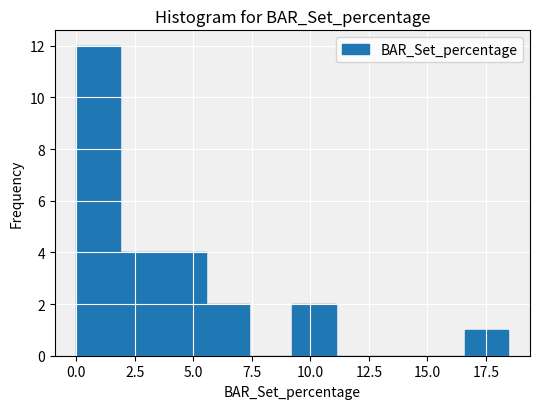

Around what value on the x-axis is the tallest bar? Give the approximate position of its centre, as read against the axis.

1.0